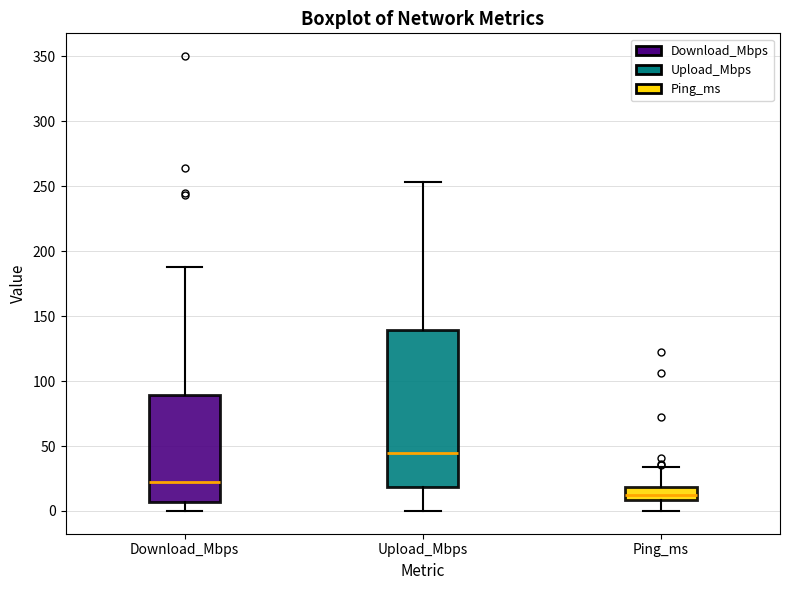

Reading left to right, read every box against the y-axis: the position of its median line, the range the box covers, and the ends of its whiskers. The values are not printed on the chart, so give them approximately, as read against the axis.

Download_Mbps: median 20, box 5 to 90, whiskers 0 to 190
Upload_Mbps: median 45, box 20 to 140, whiskers 0 to 255
Ping_ms: median 10 (inside the box), box 10 to 20, whiskers 0 to 35